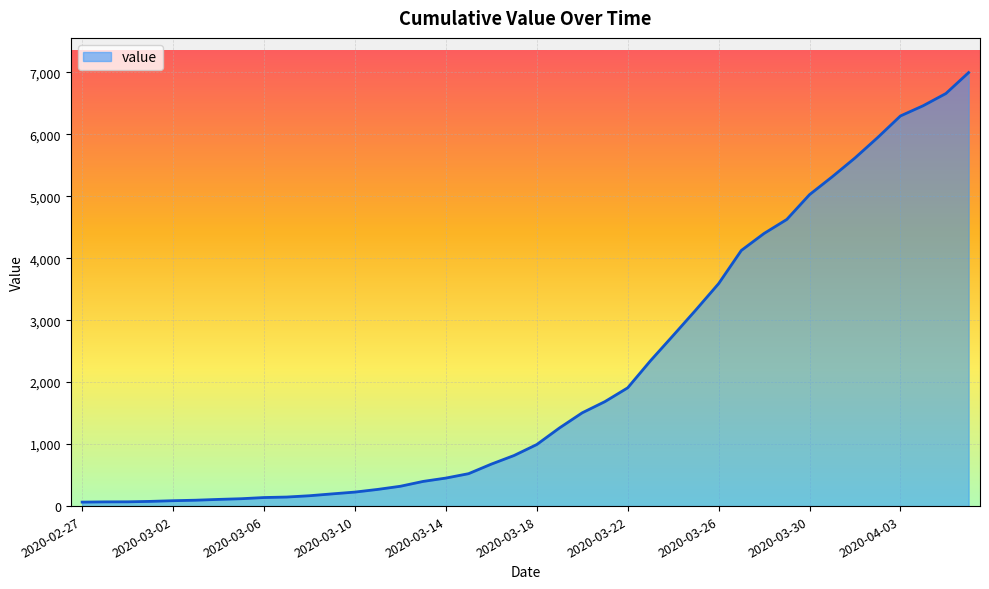

What is the maximum value shown in the chart?

6995